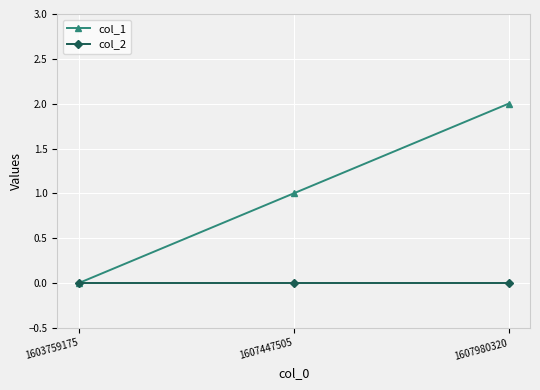

Which series has the largest total across all categories?

col_1